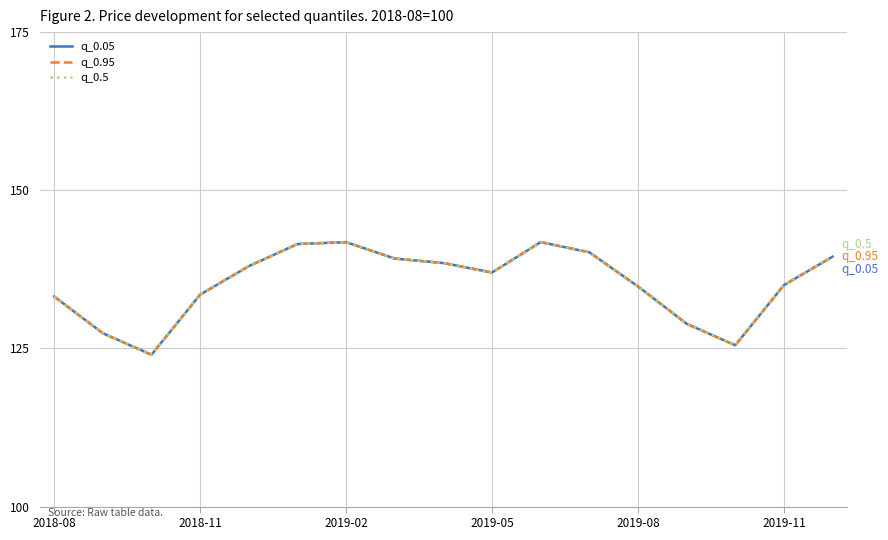

What is the average value of the q_0.5 series?

135.3